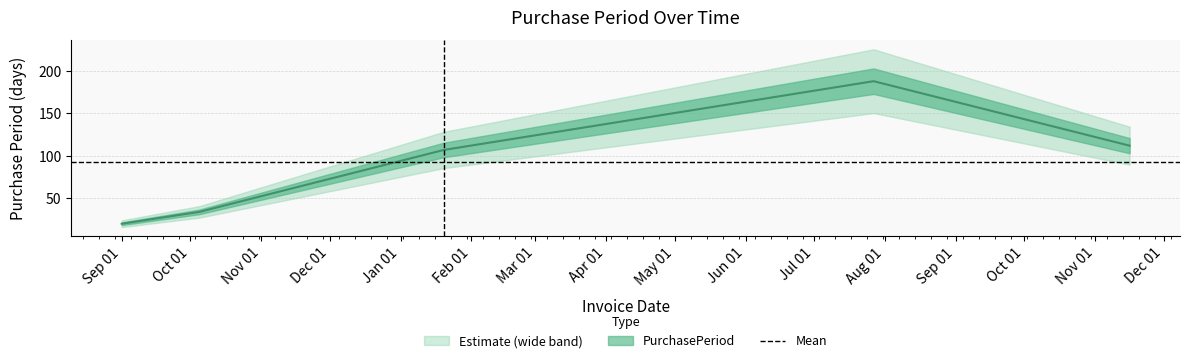

Which label corresponds to the smallest value in the chart?

Sep 01